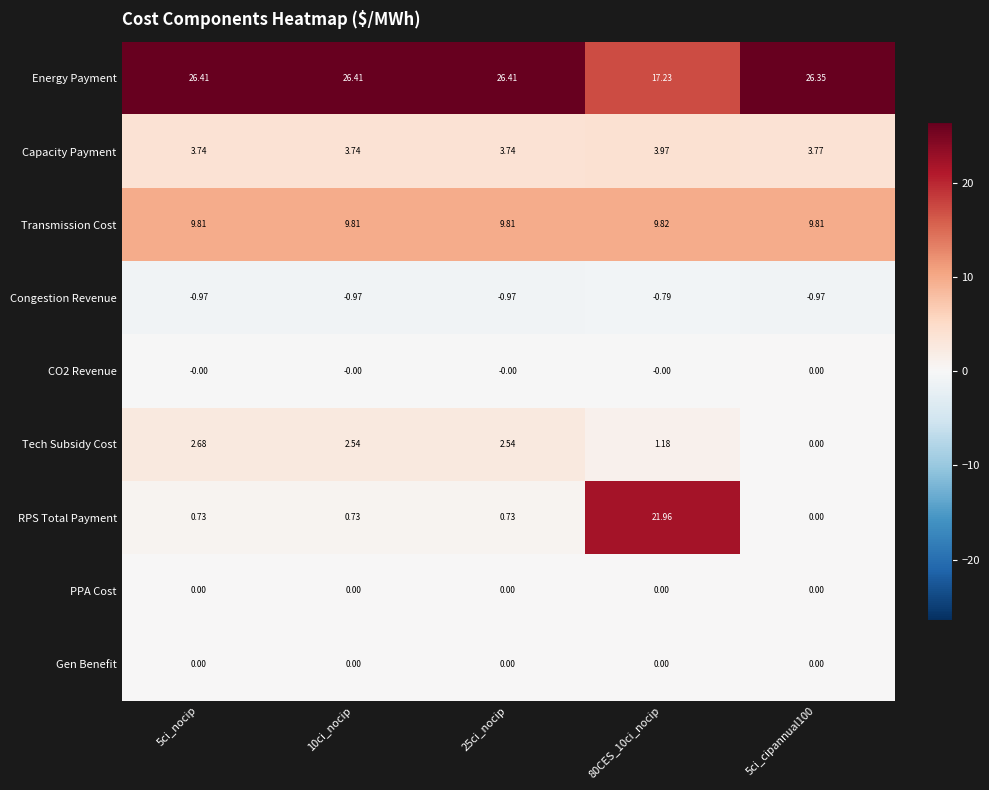

Is the value of PPA Cost at 80CES_10ci_nocip greater than the value of Energy Payment at 10ci_nocip?

No